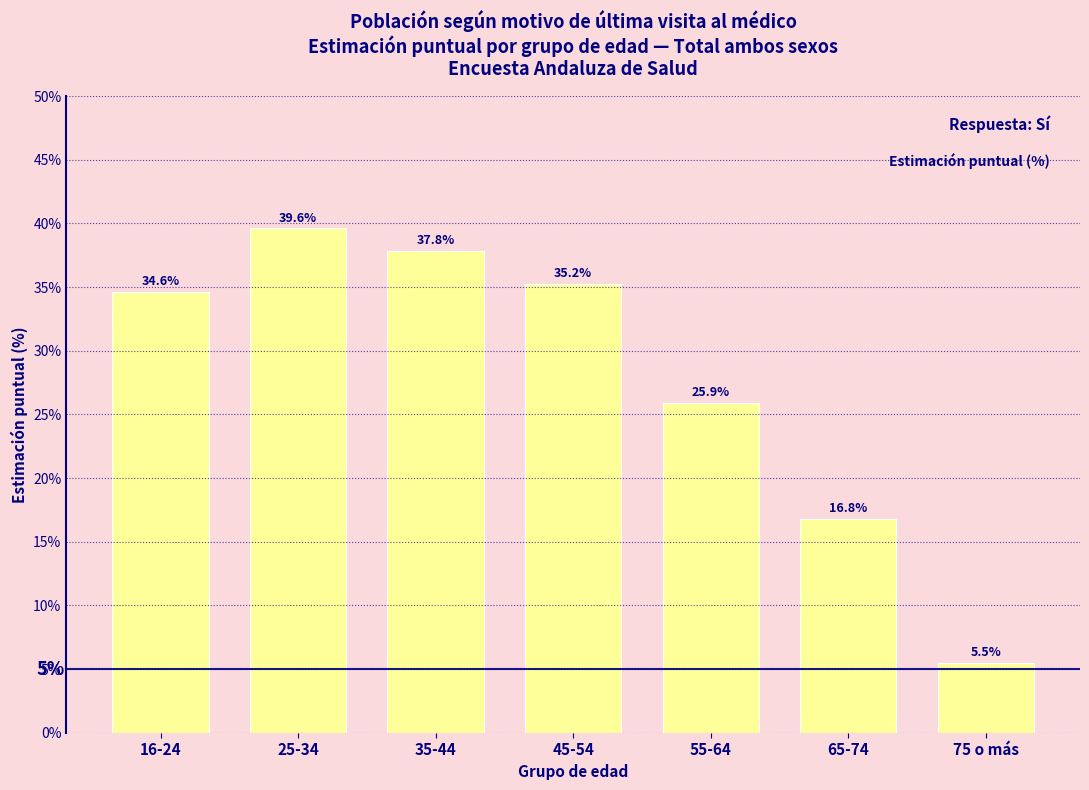

Reading left to right, transcribe all the data shown in this chart.

16-24=34.6	25-34=39.6	35-44=37.8	45-54=35.2	55-64=25.9	65-74=16.8	75 o más=5.5